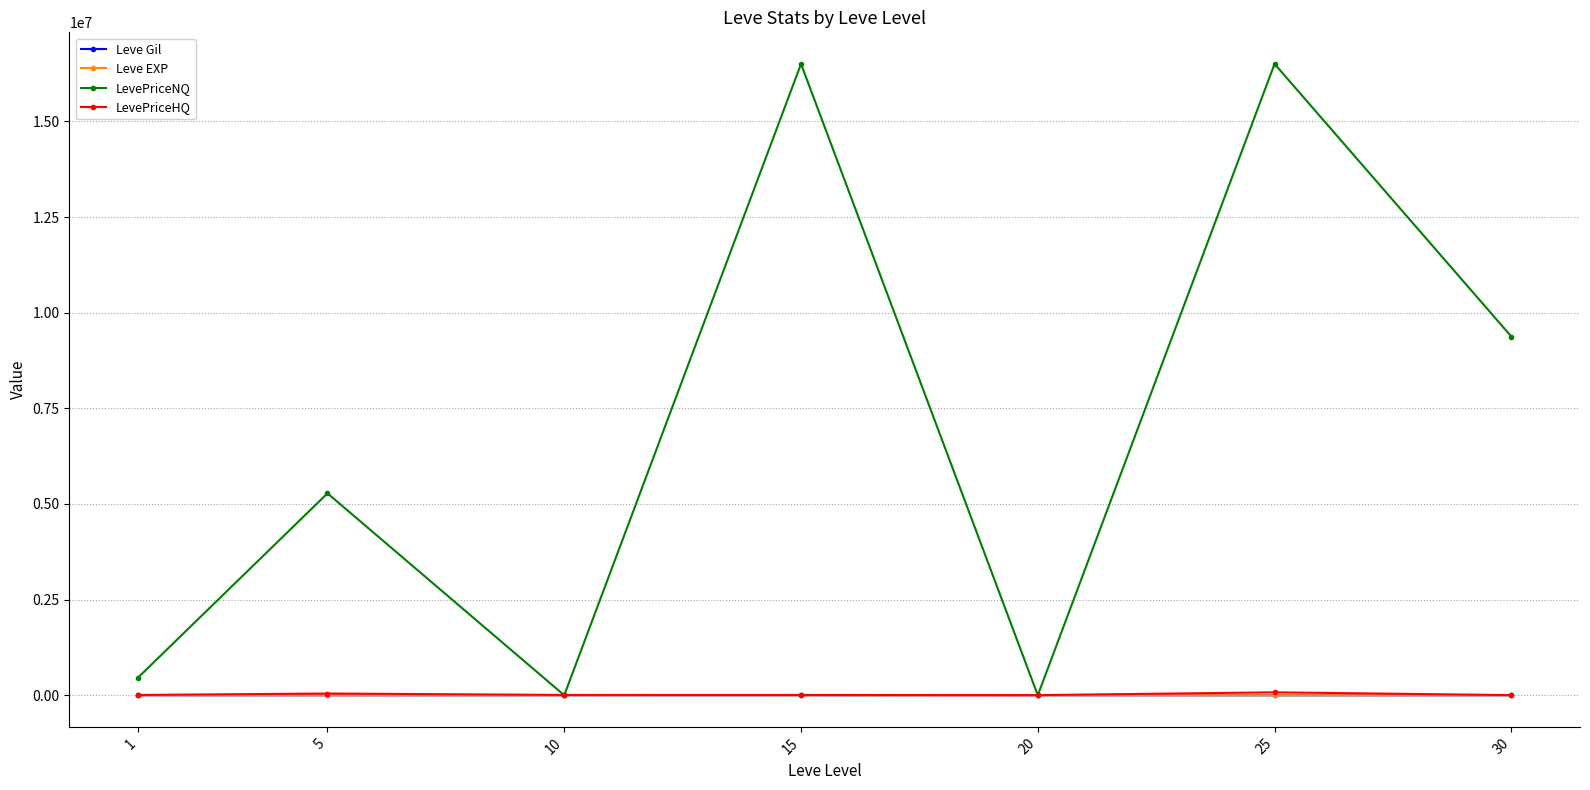

In Leve Gil, how many points are higher than both neighbors (excluding endpoints)?

2